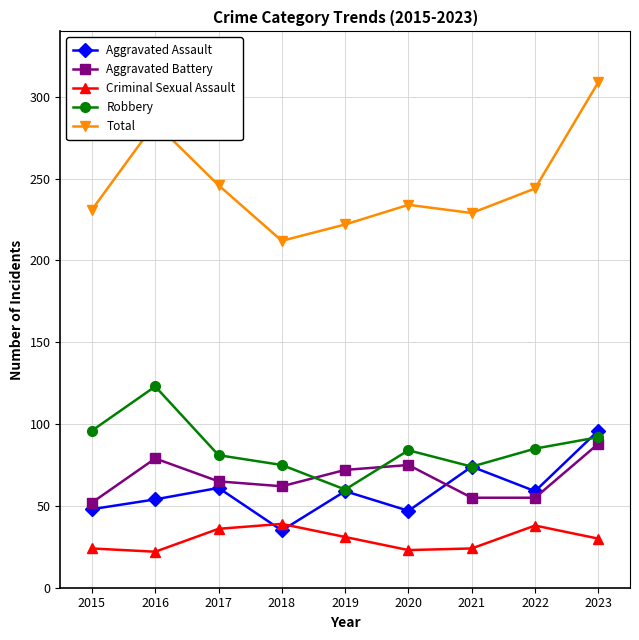

In Total, how many points are lower than both neighbors (excluding endpoints)?

2